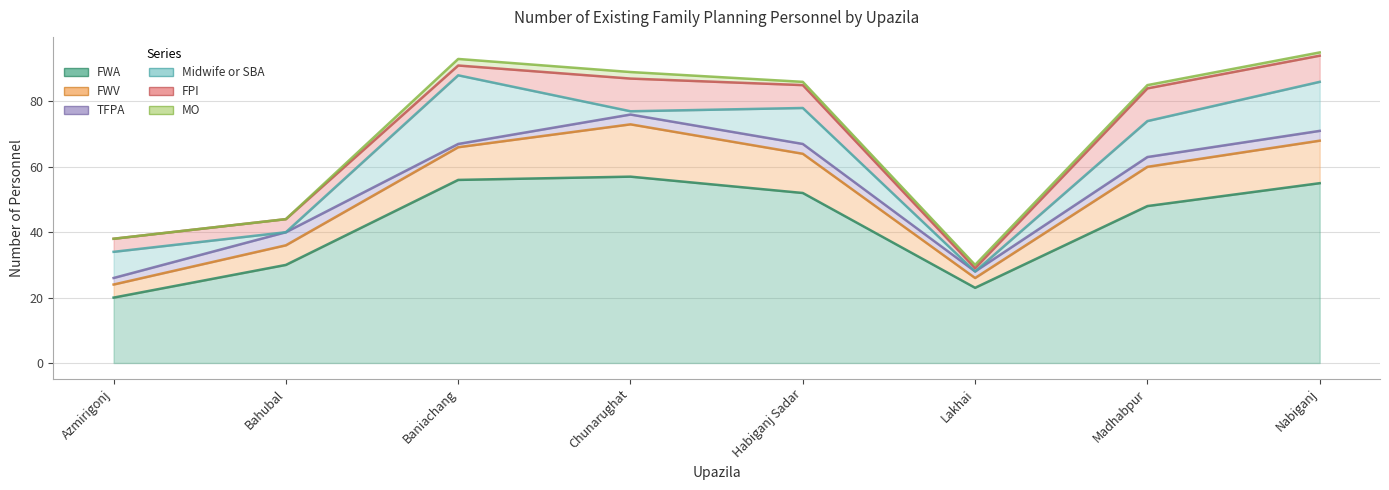

What are all the series names shown in the legend?

FWA, FWV, TFPA, Midwife or SBA, FPI, MO